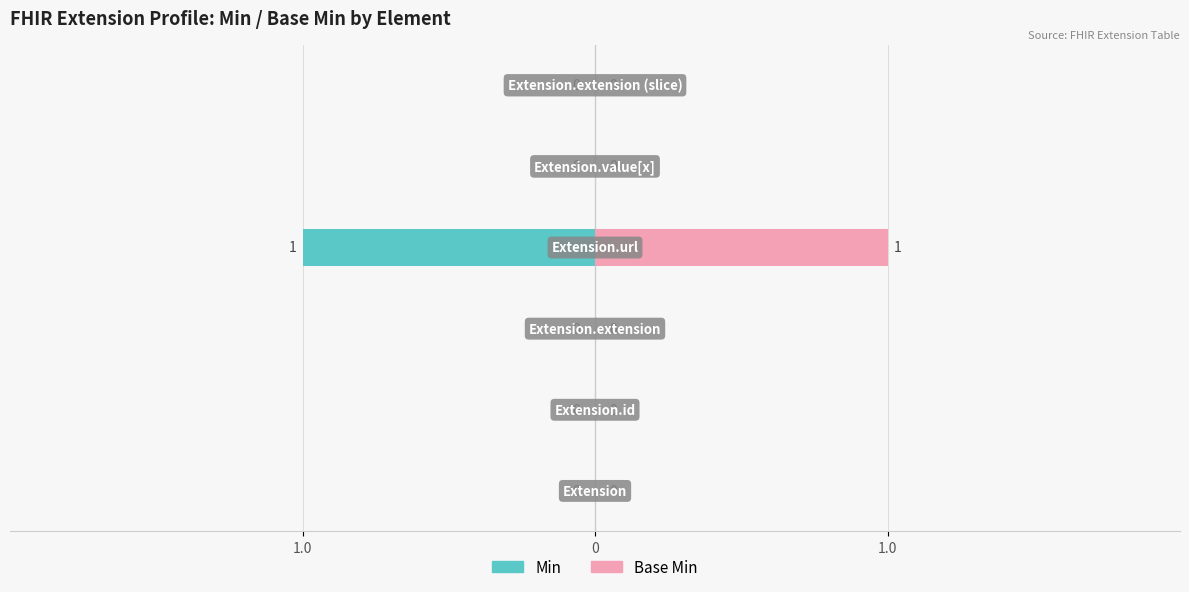

What are all the series names shown in the legend?

Min, Base Min